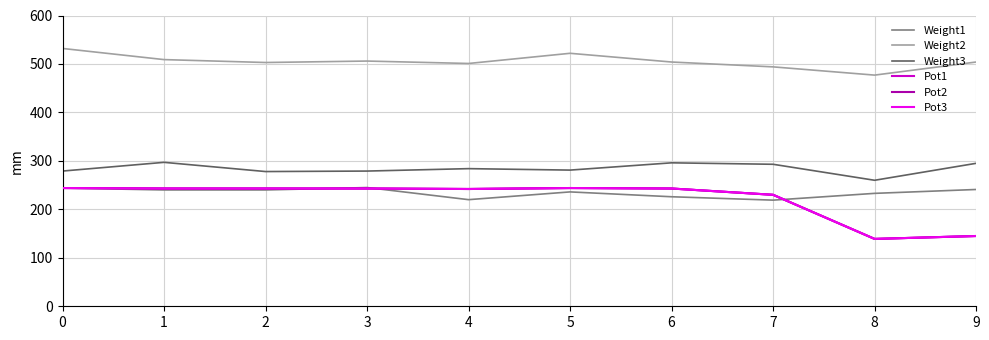

How many interior local valleys does the Weight2 series have?

3